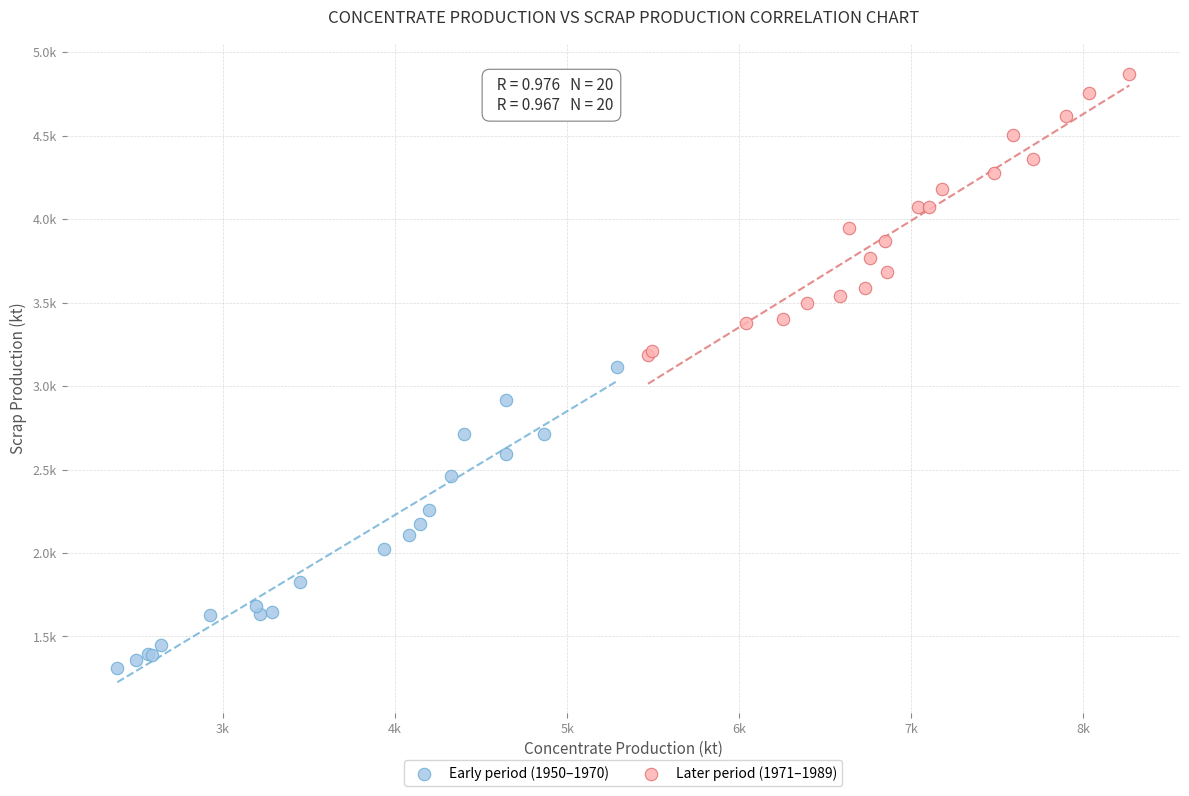

What are all the series names shown in the legend?

Early period (1950–1970), Later period (1971–1989)